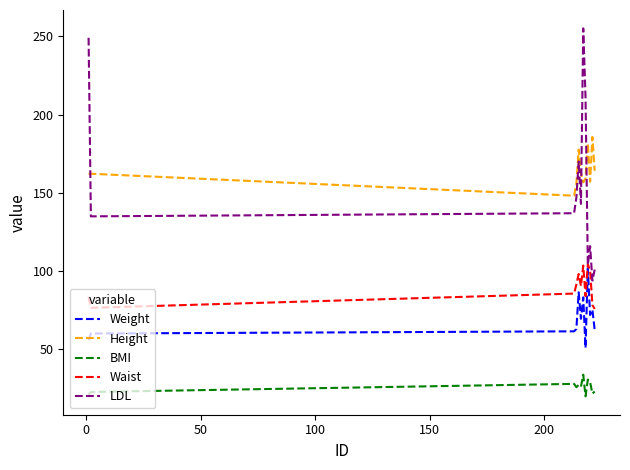

Count the number of data series in this chart.

5